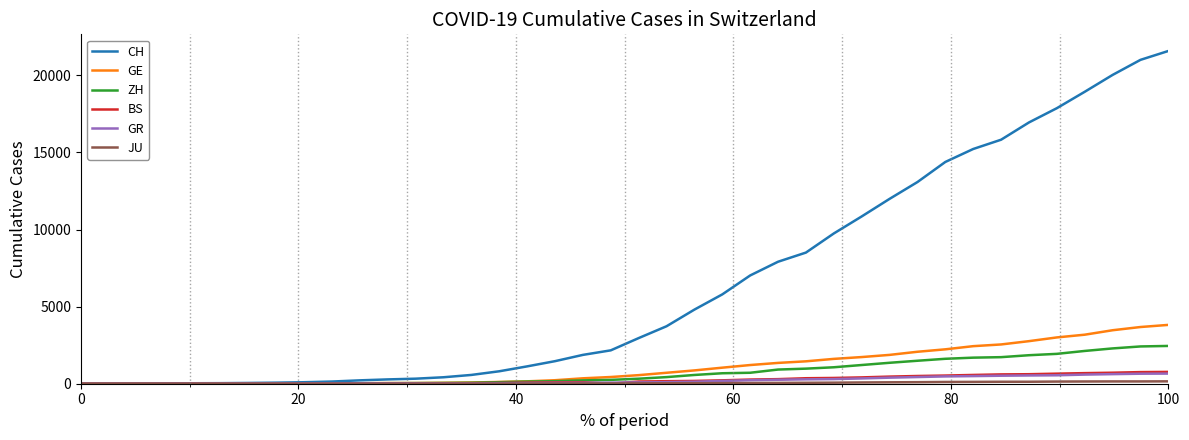

What is the maximum value for CH?

21583